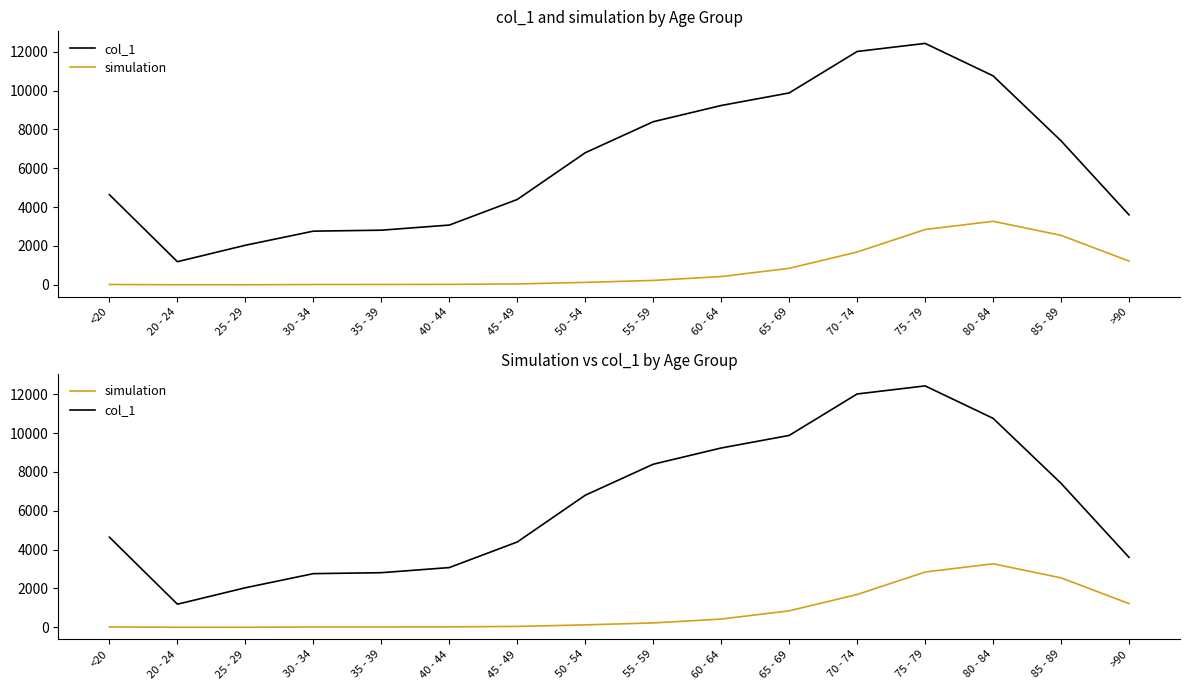

Is it true that col_1 equals 21060 at 75 - 79?

False